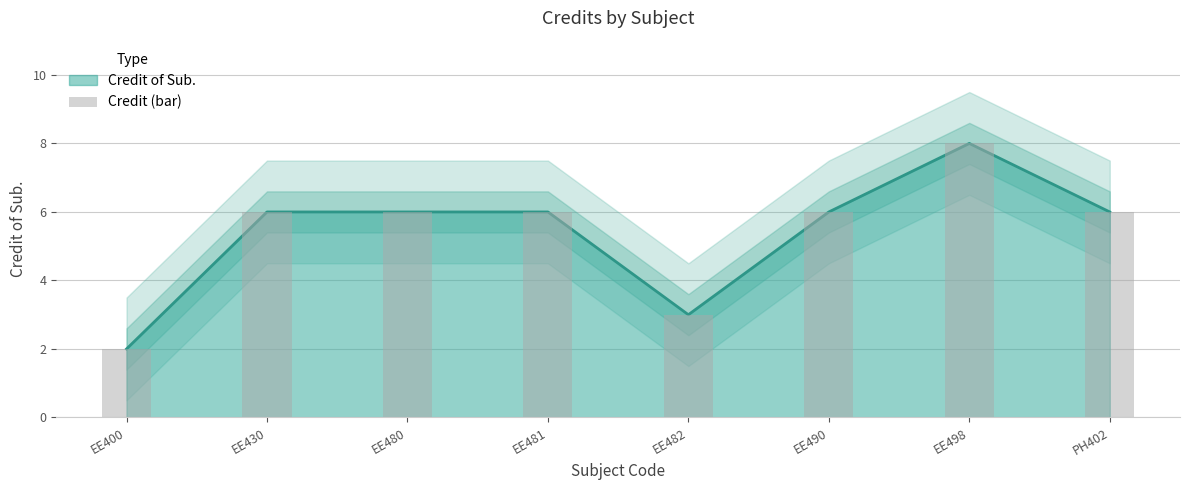

What position from the right is EE400?

8